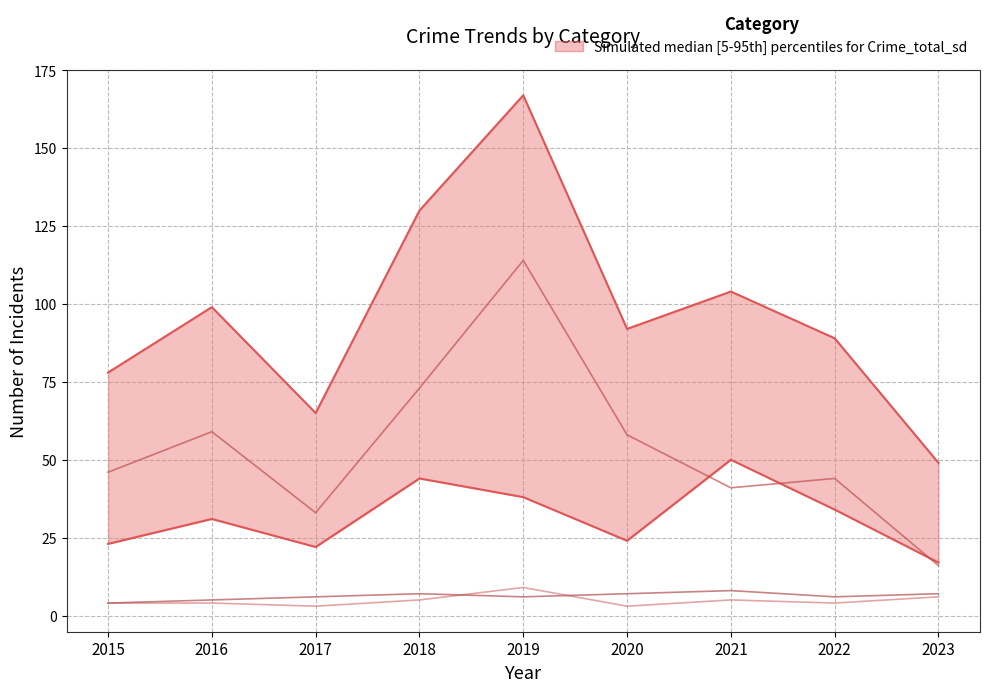

Which category has the lowest value in the Robbery series?

2023